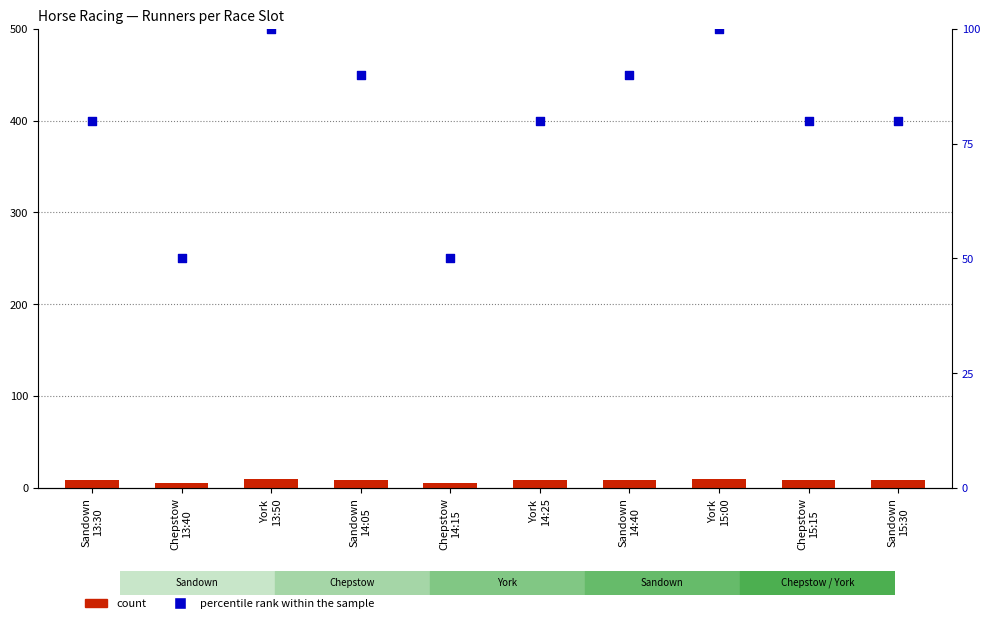

Is the value of percentile rank within the sample at York
15:00 greater than the value of count at York
15:00?

Yes